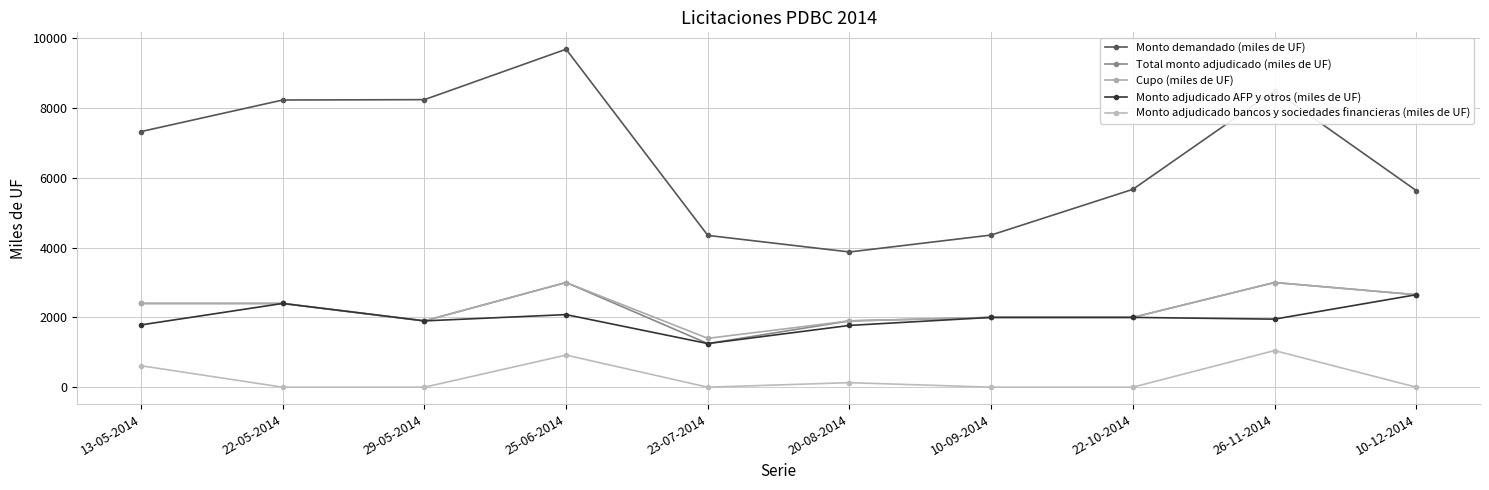

True or false: Cupo (miles de UF) has more than 0 points higher than both neighbors.

True